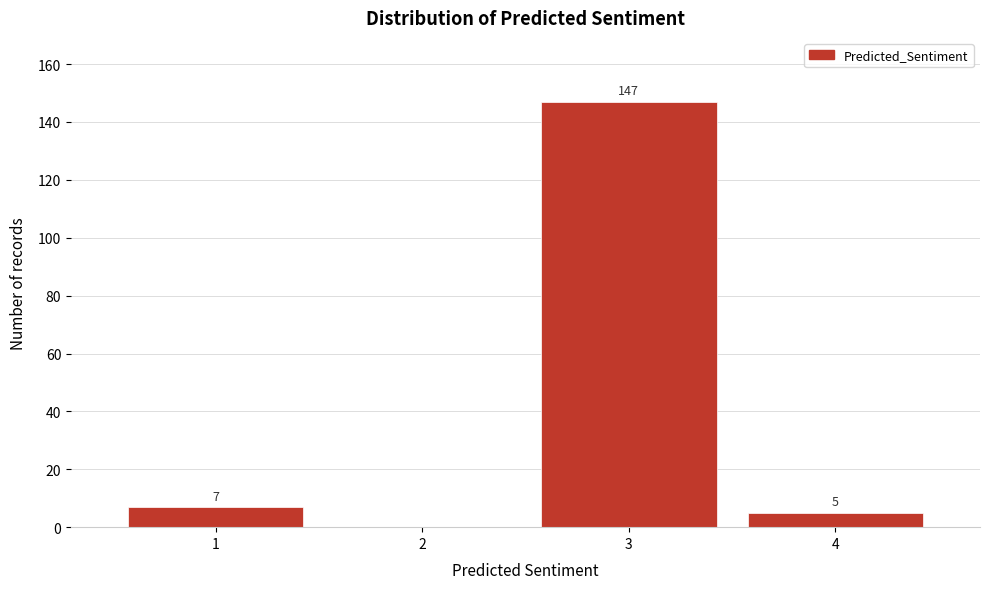

Reading left to right, list all the values displayed in this chart.

1=7	2=0	3=147	4=5